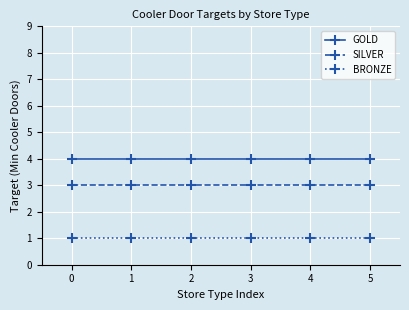

How many lines are shown in the chart?

3